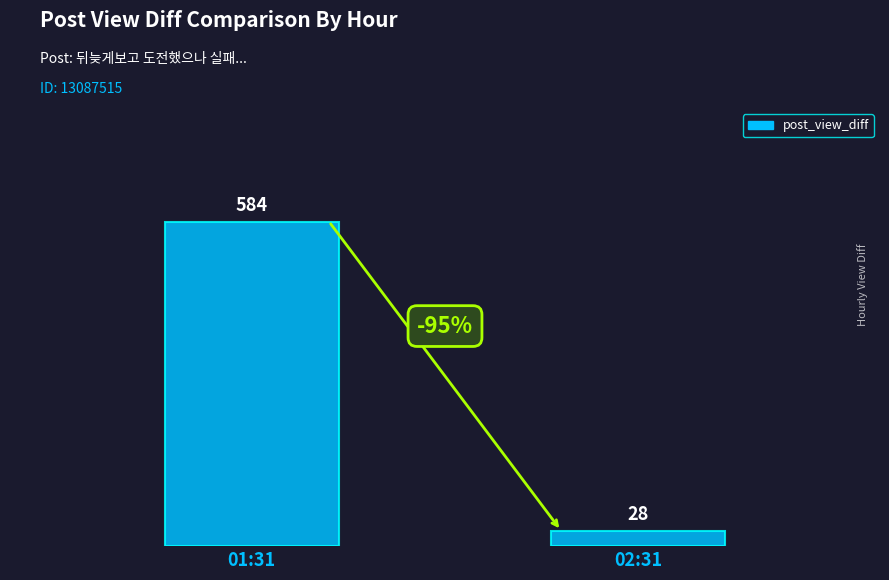

How many bars are there in total?

2